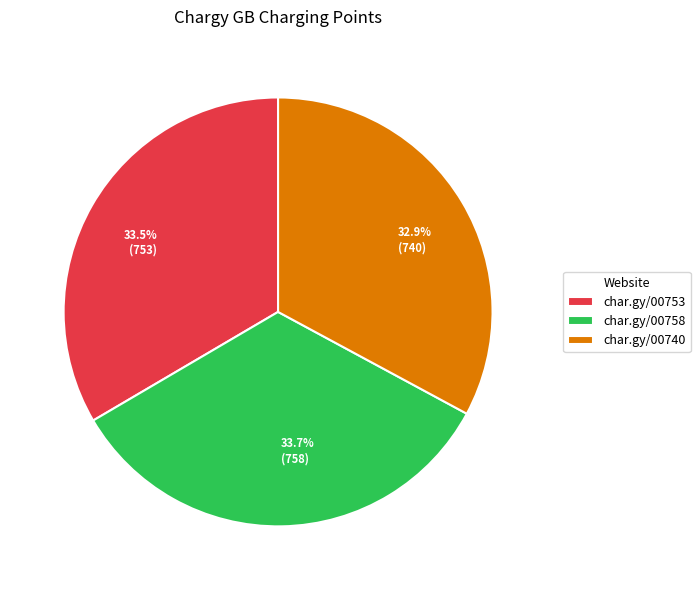

How many slices are in this pie chart?

3